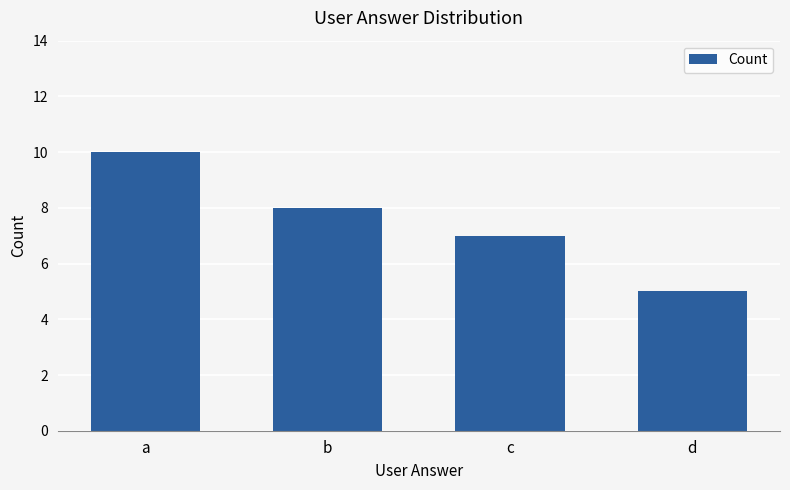

Where does the data first go above 8?

a